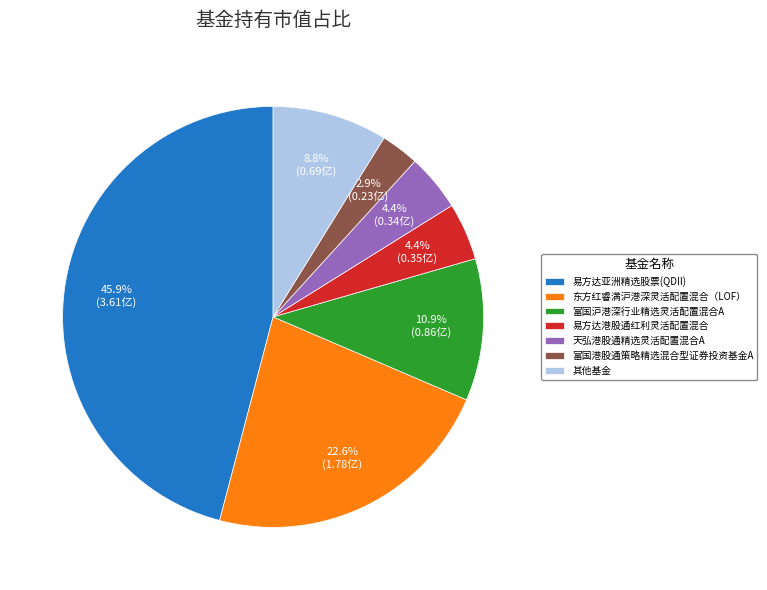

What percentage is NOT represented by 东方红睿满沪港深灵活配置混合（LOF）?

77.4%